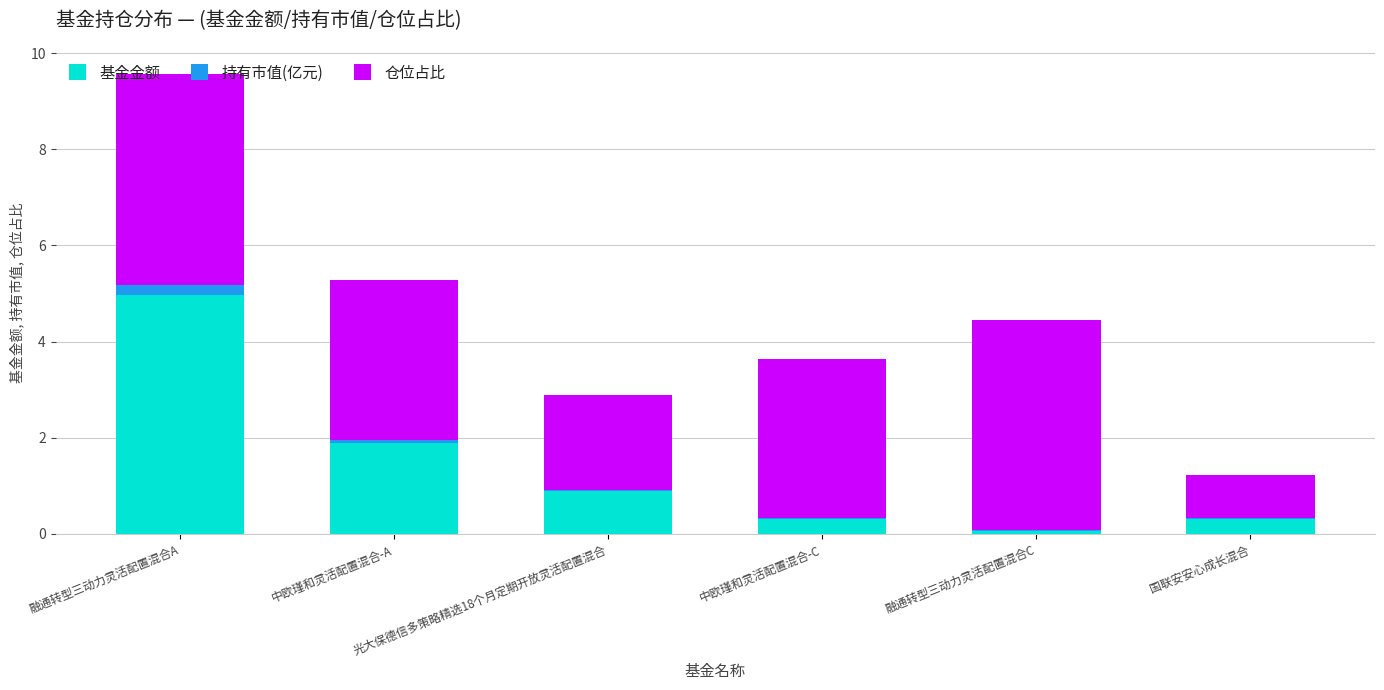

How many categories are shown in the chart?

6